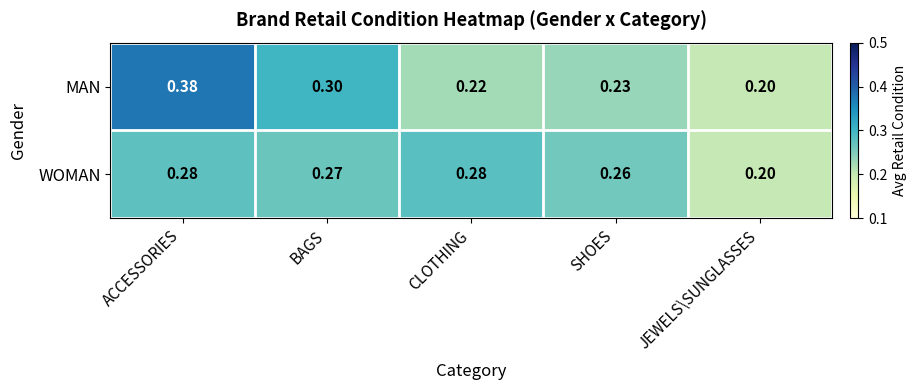

How many data points does each series have?

5